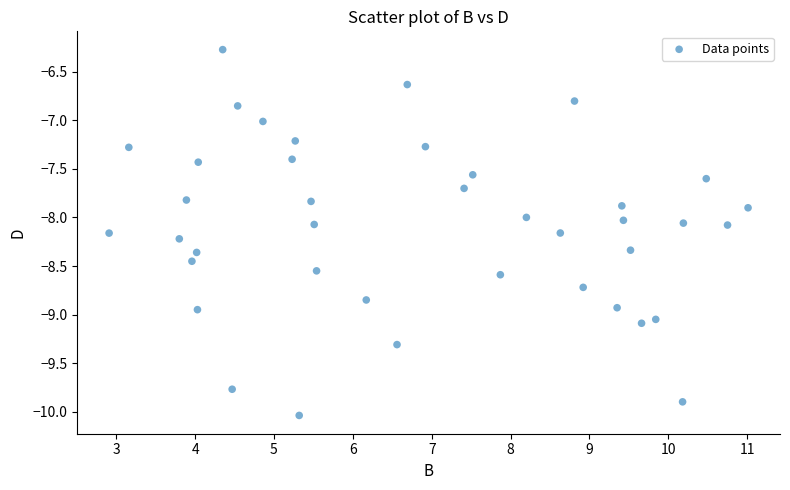

What is the range of Y values (max minus min)?

3.8